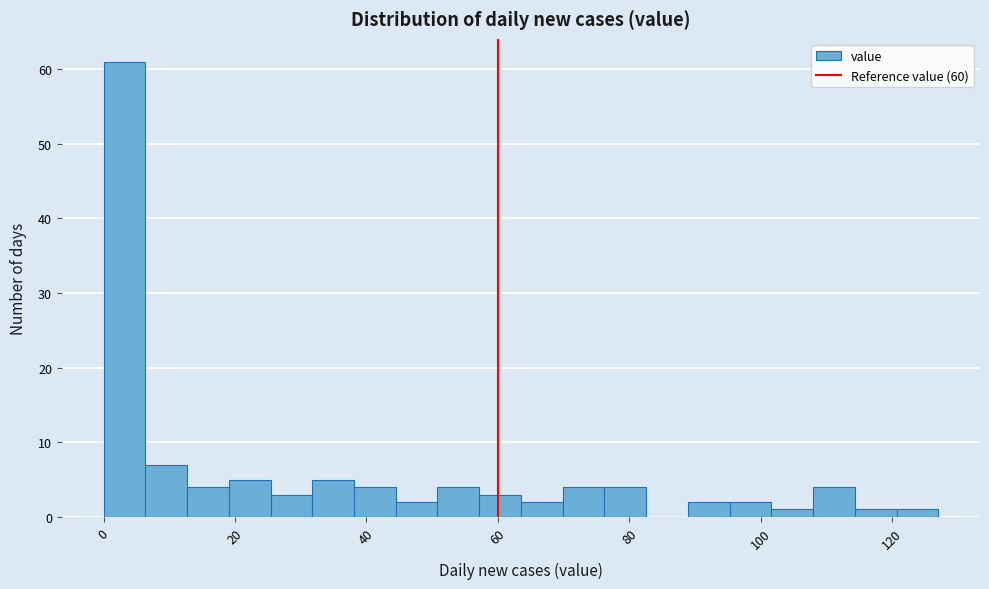

Read against the x-axis, roughly where is the centre of the tallest bar?

4